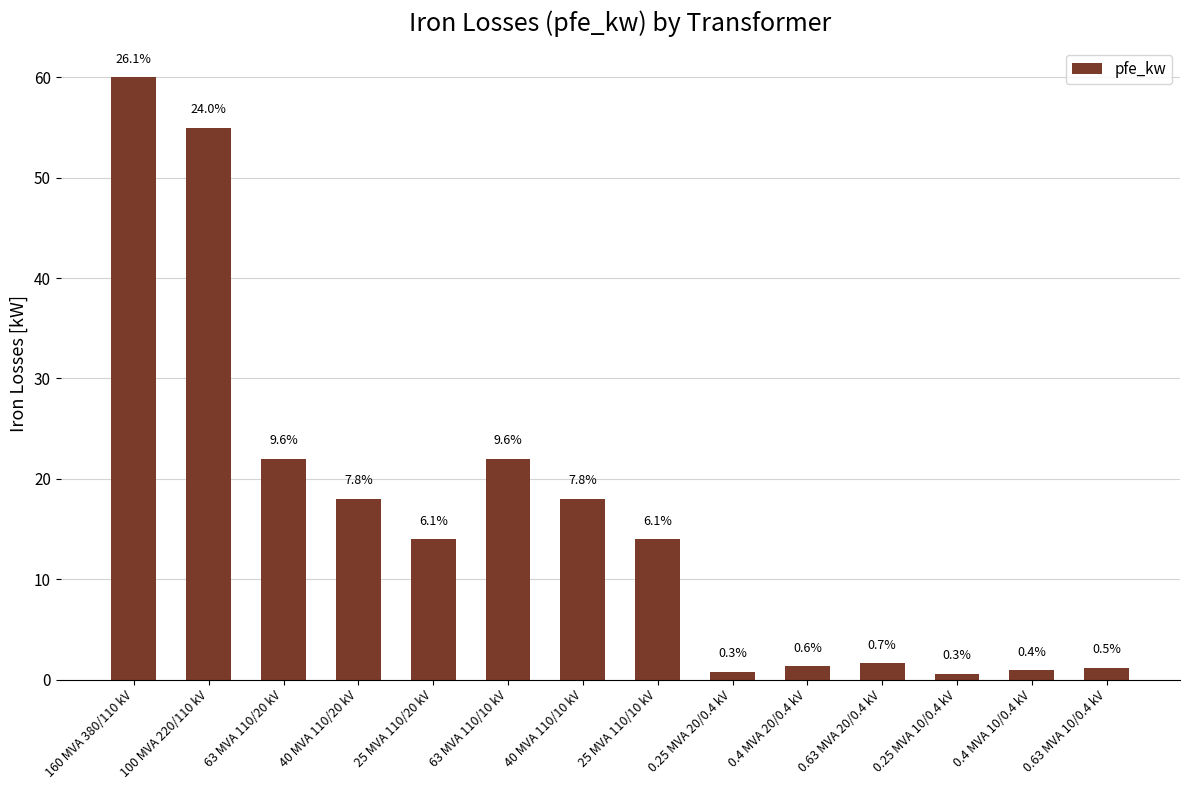

What is the label of the 1st bar from the left?

160 MVA 380/110 kV